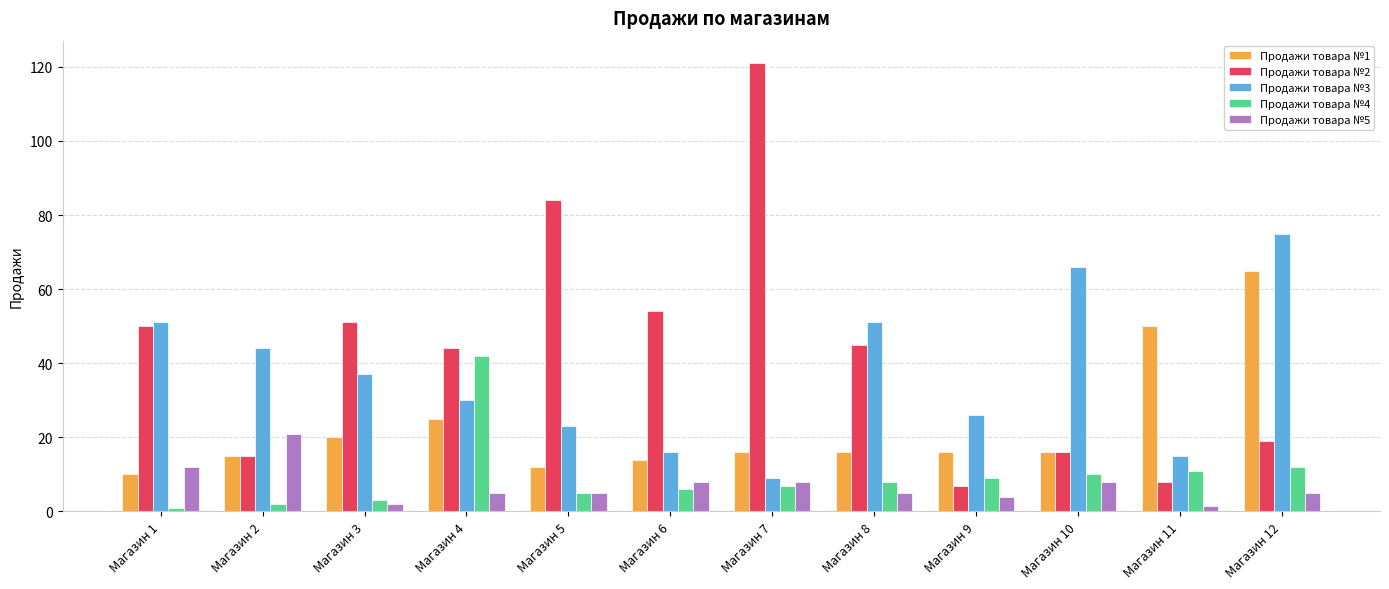

How many bars are there in each group?

5